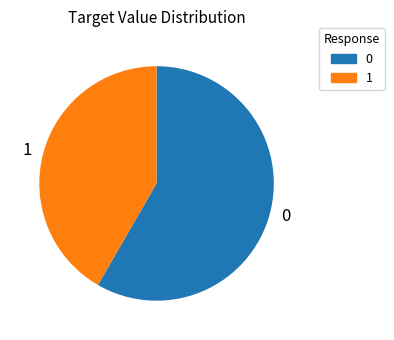

How many segments does this pie chart have?

2